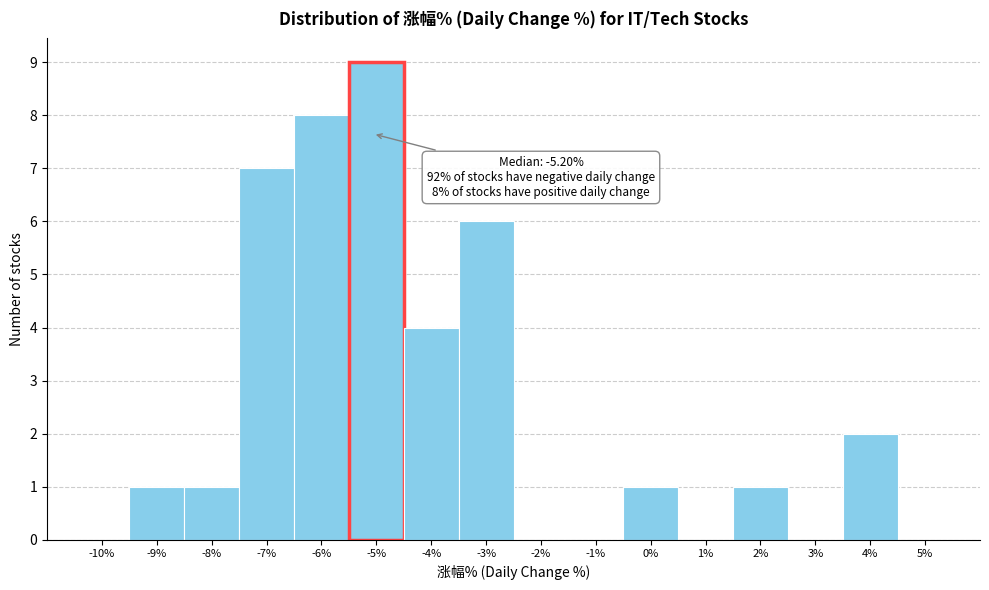

Over which range of the x-axis is the bar tallest?

-5.5 to -4.5